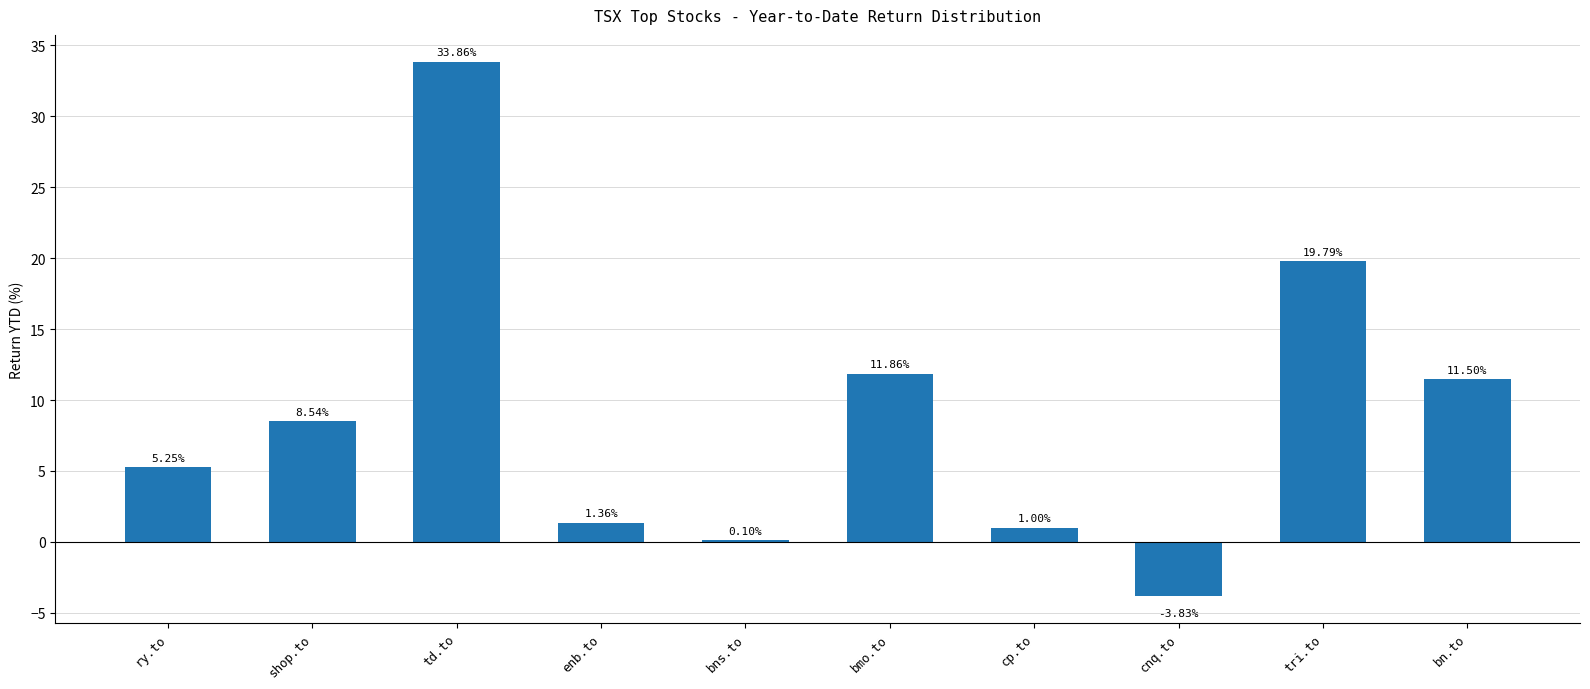

What is the change in value from enb.to to cp.to?

-0.4